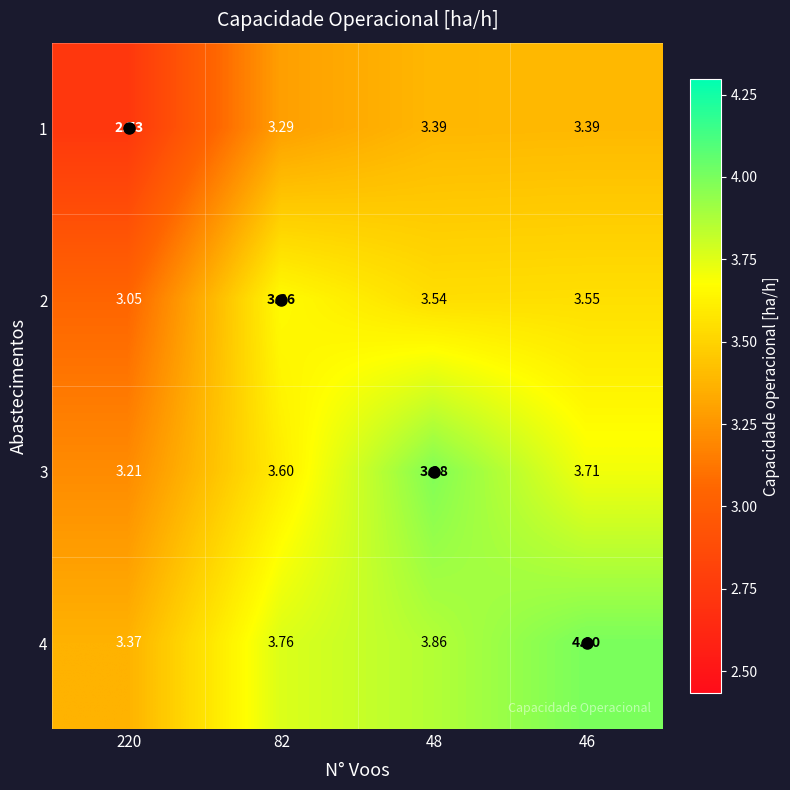

Is the value of 4 at 48 greater than the value of 3 at 46?

Yes